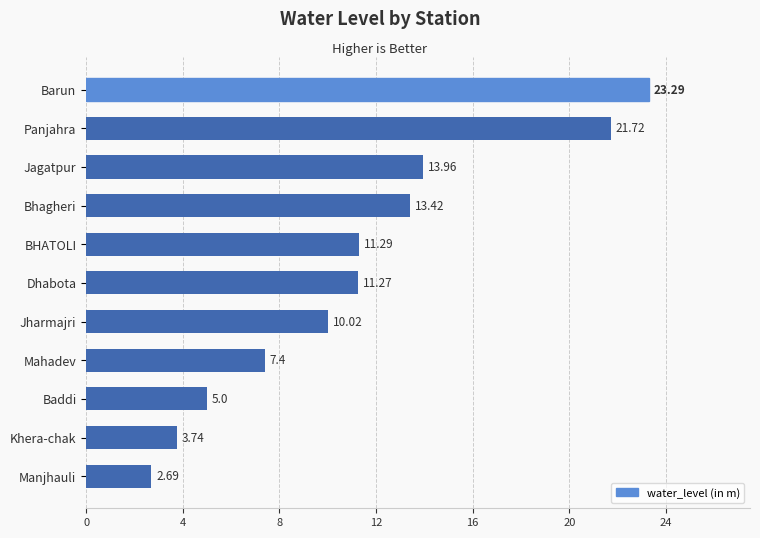

Rank the categories by value from highest to lowest.

Barun, Panjahra, Jagatpur, Bhagheri, BHATOLI, Dhabota, Jharmajri, Mahadev, Baddi, Khera-chak, Manjhauli